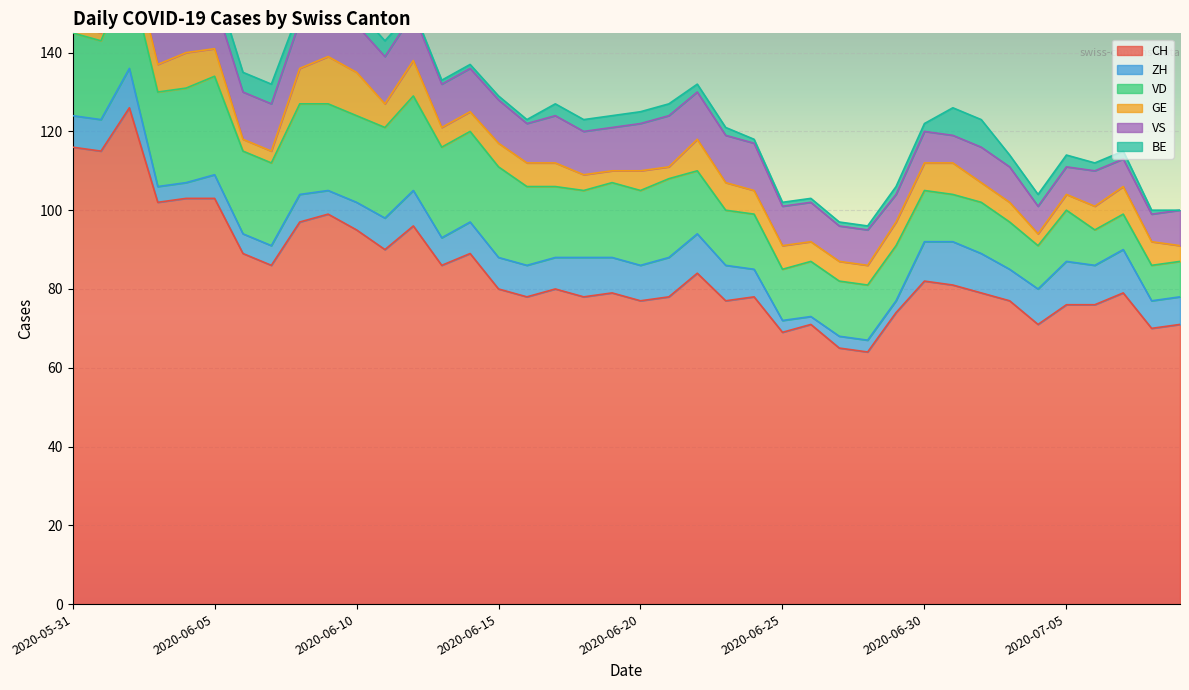

True or false: CH has more than 2 points higher than both neighbors.

True